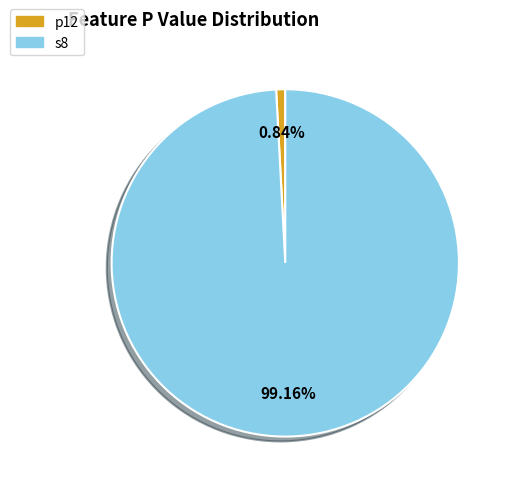

Count the number of slices in the pie.

2